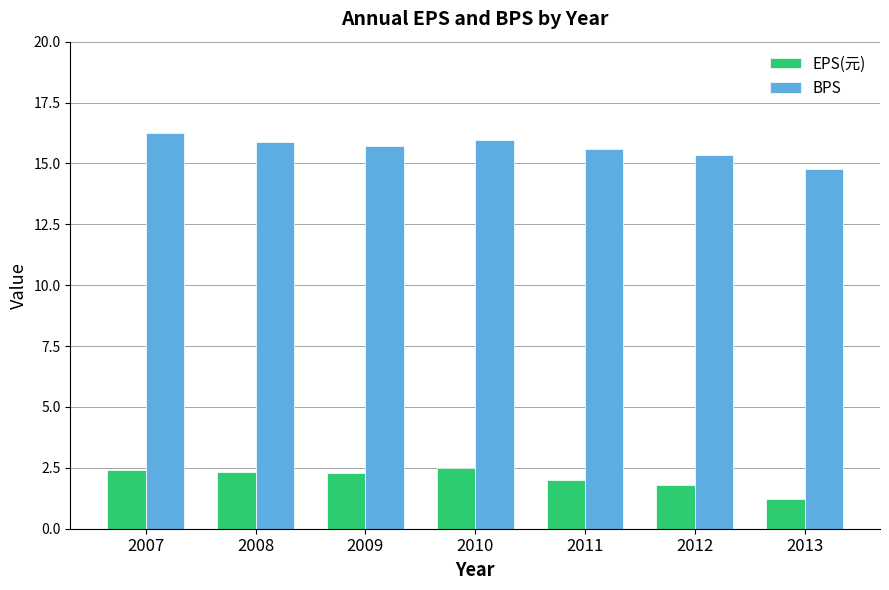

What is the greatest value displayed?

16.2